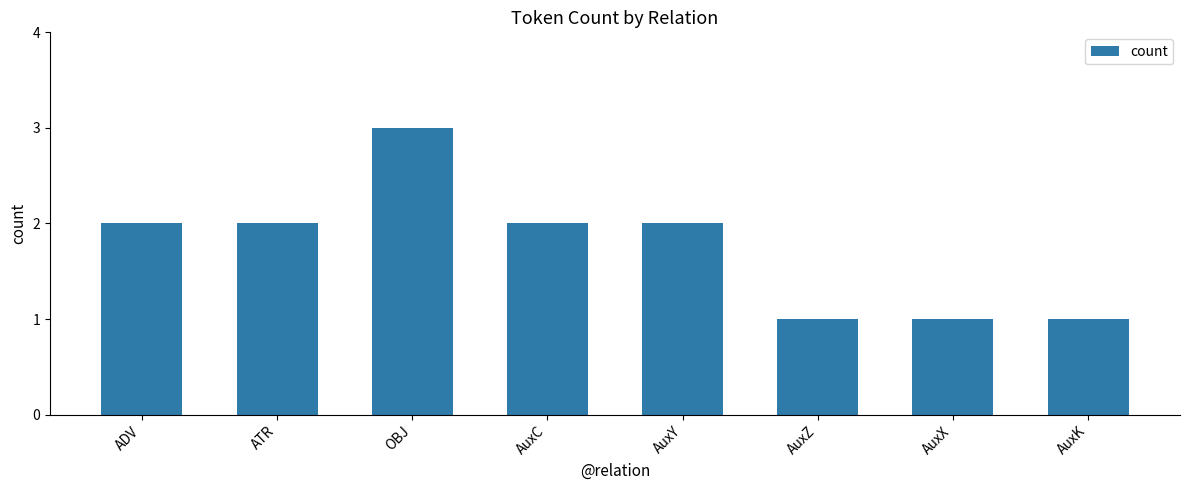

What is the value of the 2nd bar from the left?

2